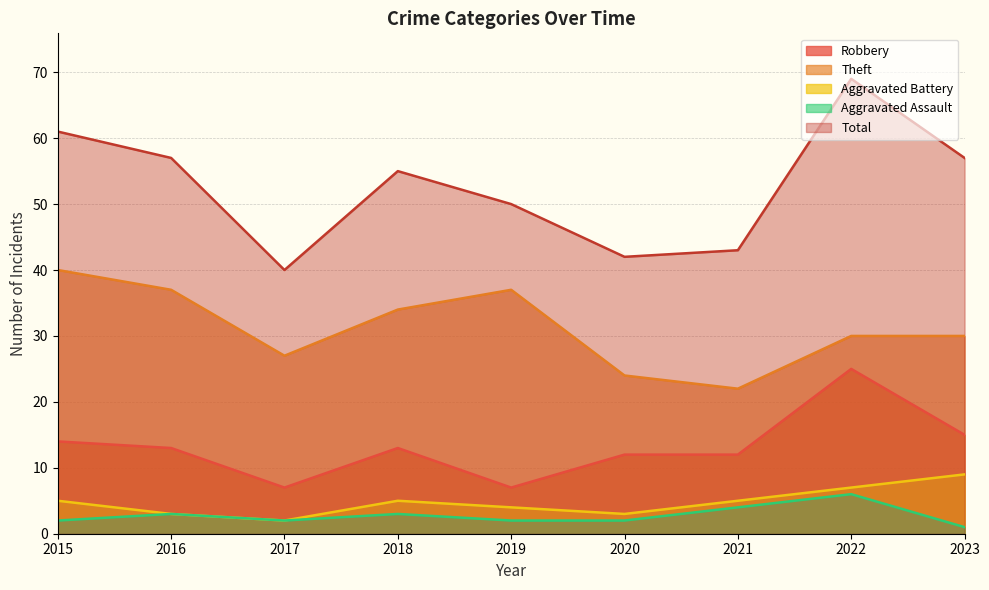

Does the chart display data point markers on the line(s)?

No